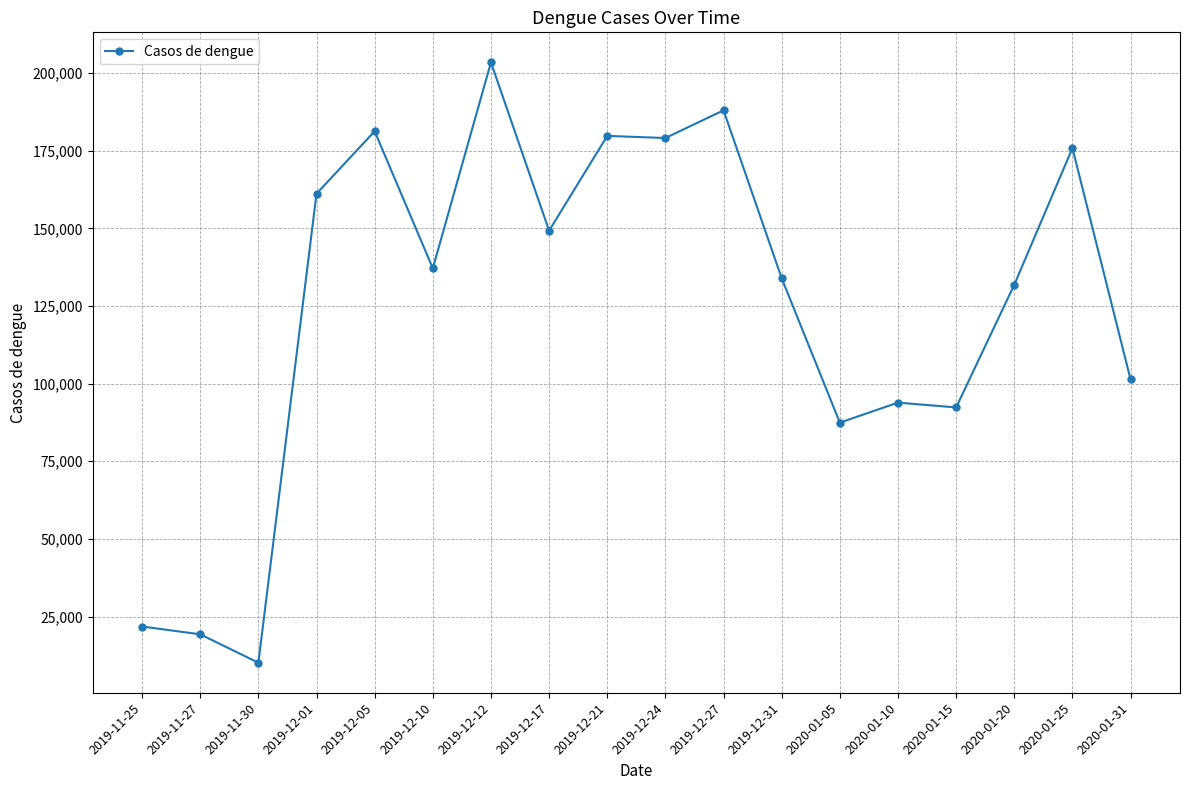

What is the smallest value displayed?

10117.6